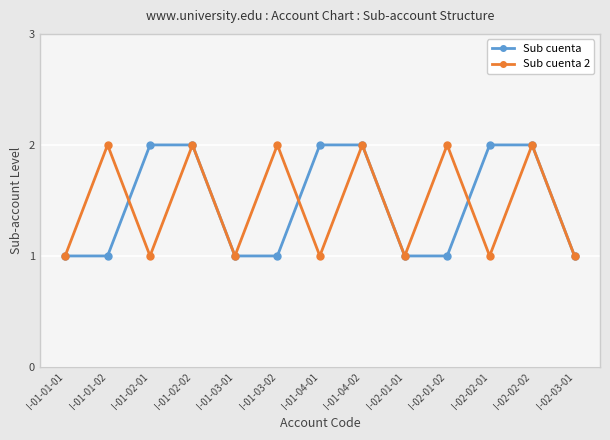

What is the label of the 6th point from the left?

I-01-03-02